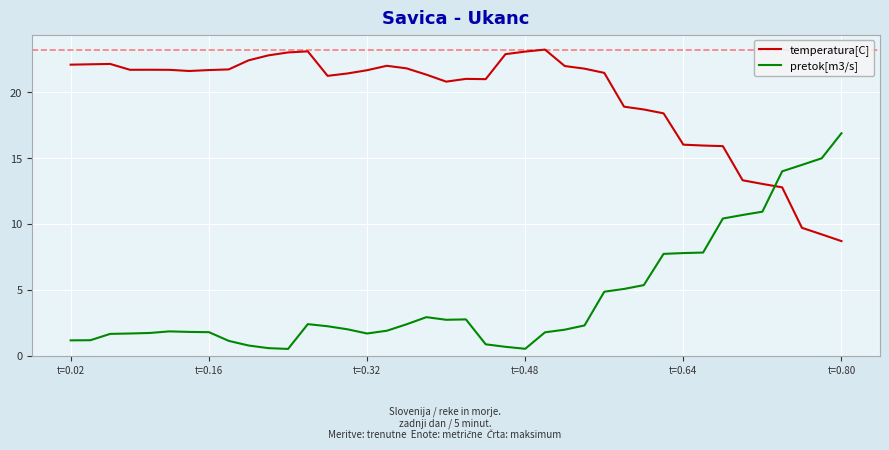

Rank the series by their average value, from highest to lowest.

temperatura[C], pretok[m3/s]